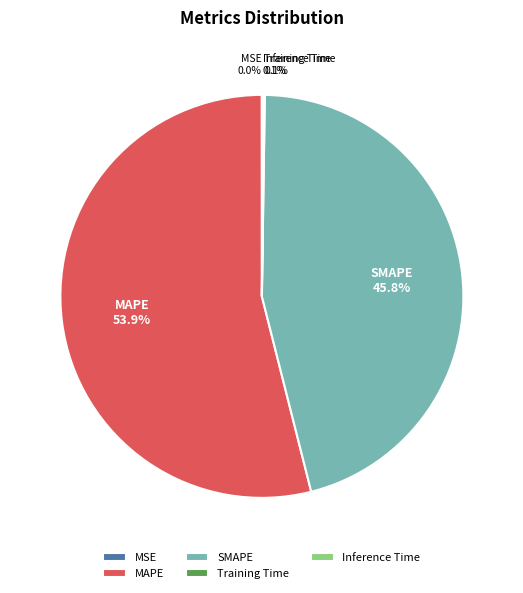

Which slice is the largest?

MAPE